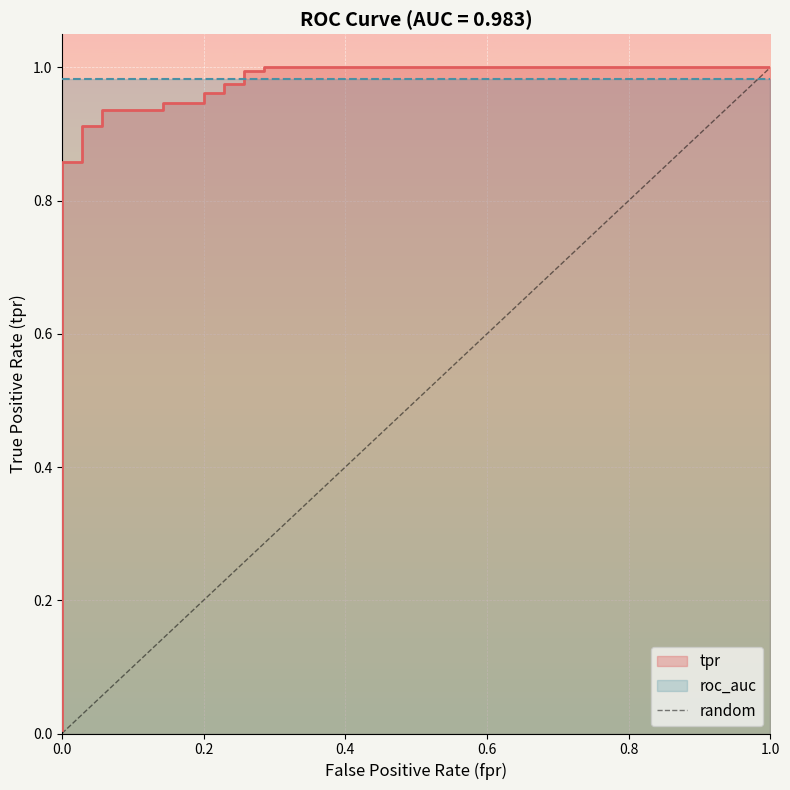

What is the value of the 2nd point from the left?

1